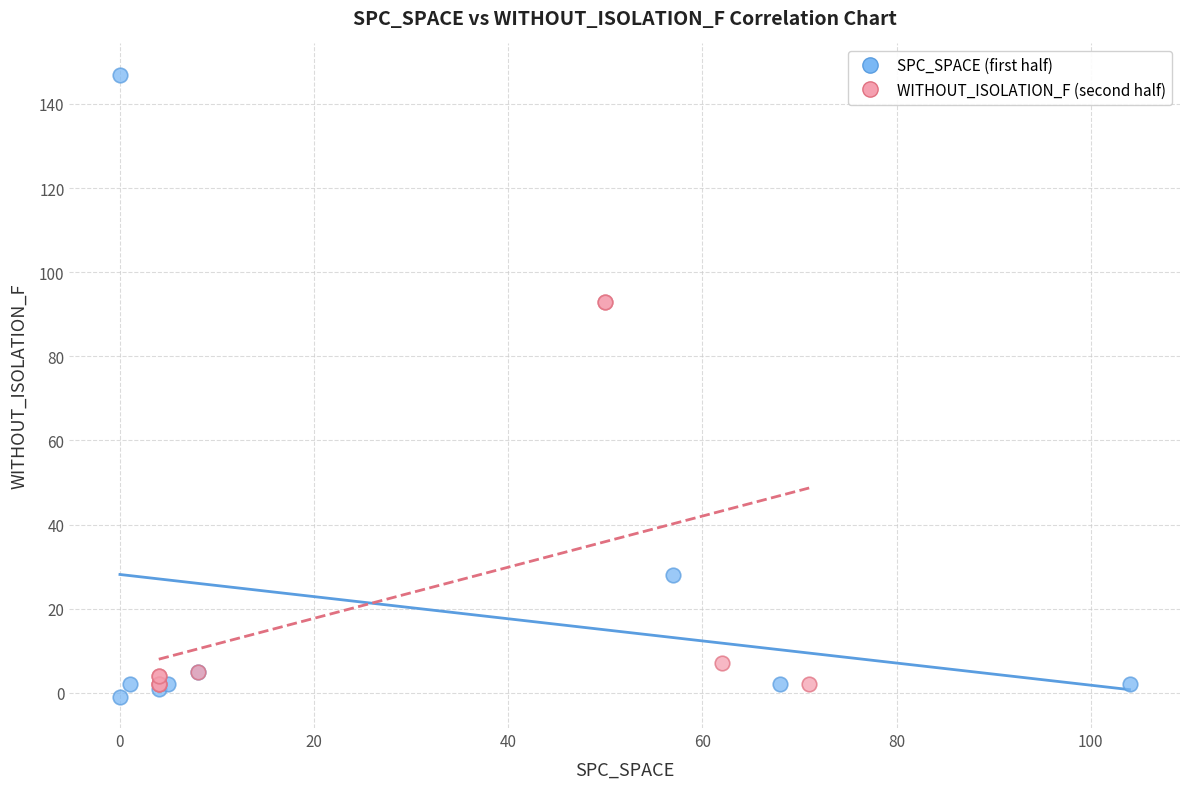

Which series has the widest spread of Y values?

SPC_SPACE (first half)